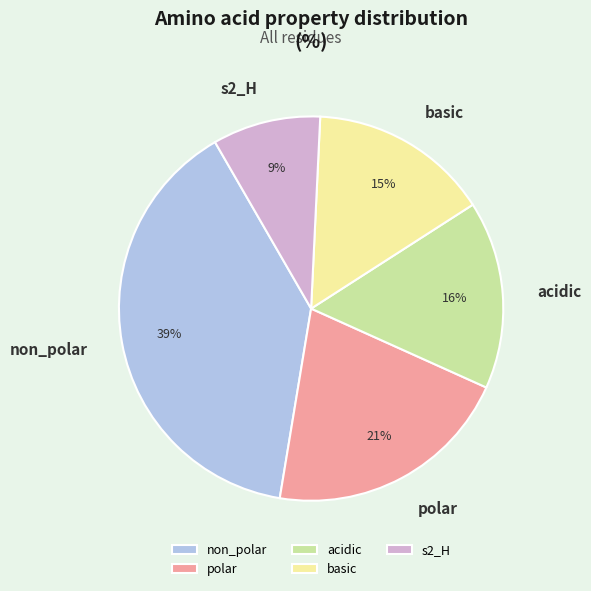

To the nearest percent, what is the difference between the largest and smallest slice percentages?

30%